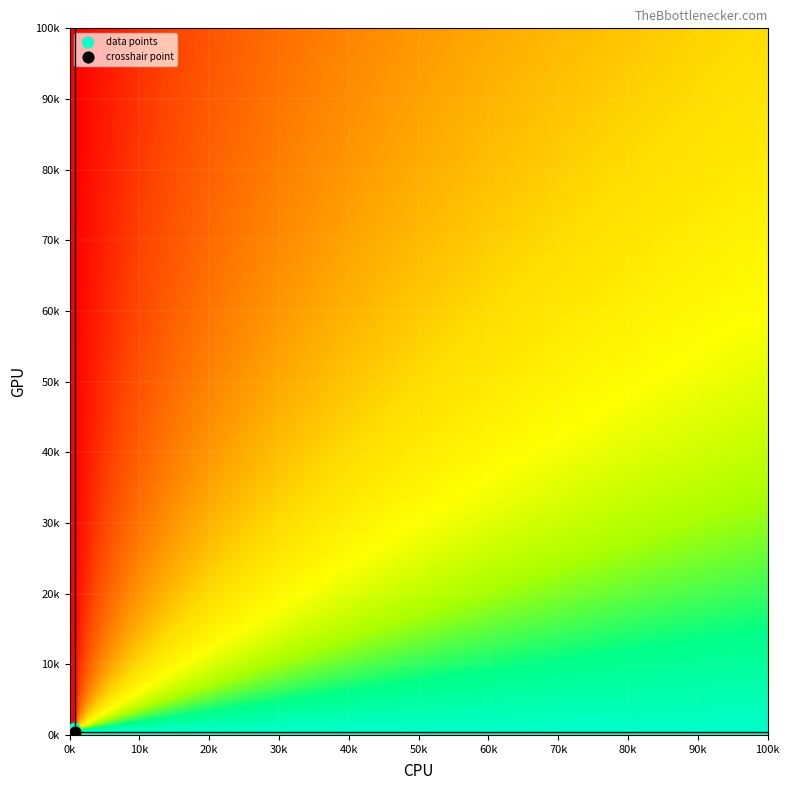

What are all the series names shown in the legend?

data points, crosshair point